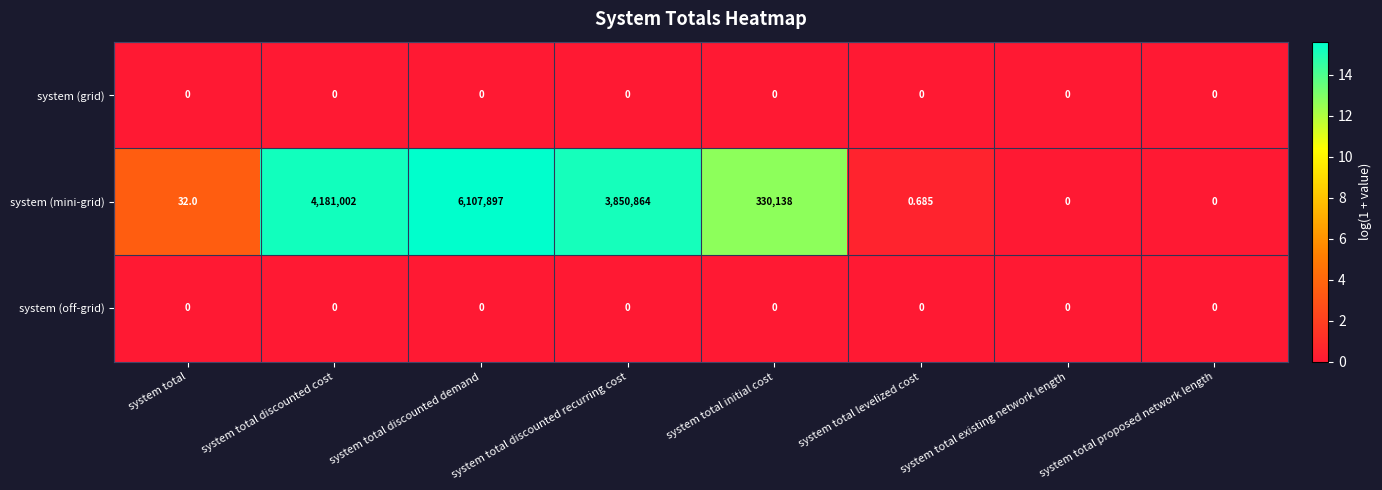

Which category has the highest value across all series?

system total discounted demand